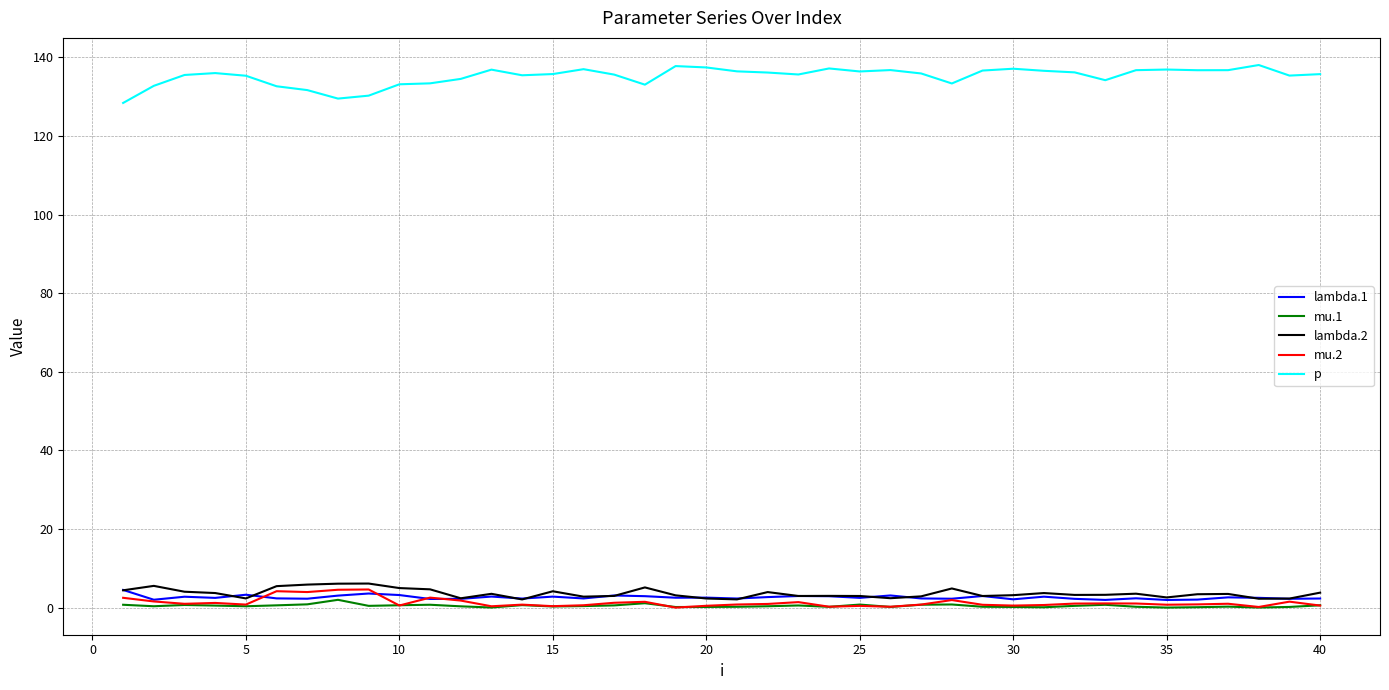

True or false: p and lambda.1 intersect in this chart.

False